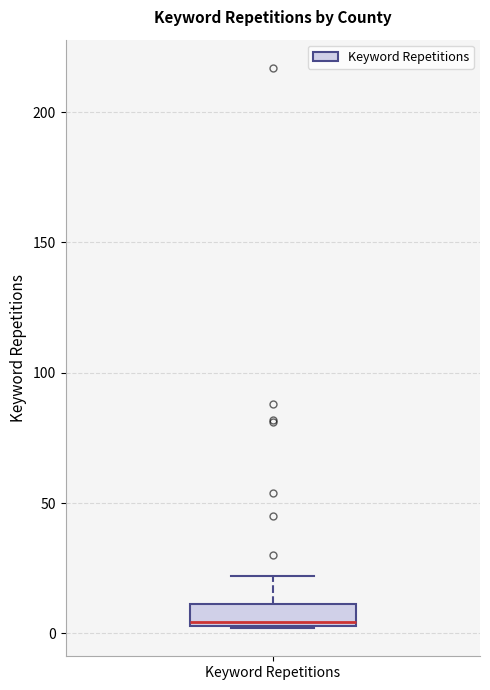

Where is the upper edge of the box for Keyword Repetitions on the y-axis? The values are not printed on the chart, so give them approximately, as read against the axis.

10